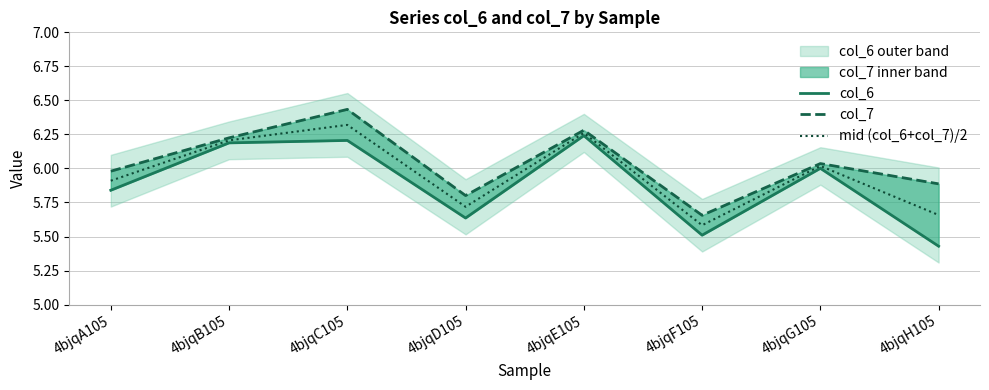

Between 4bjqC105 and 4bjqF105, which series saw the biggest shift?

col_7